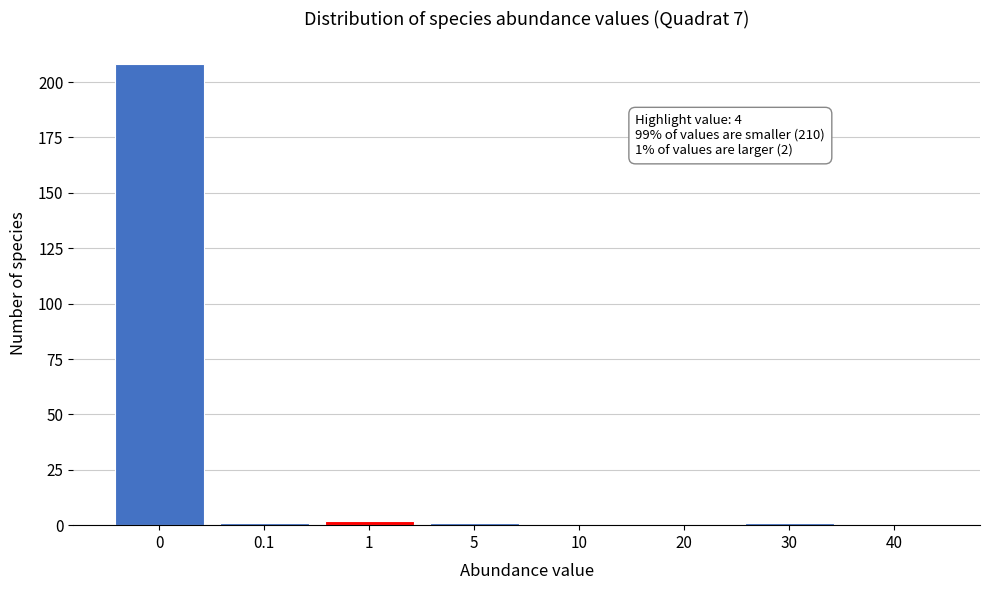

Reading left to right, transcribe all the data shown in this chart.

0=208	0.1=1	1=2	5=1	10=0	20=0	30=1	40=0